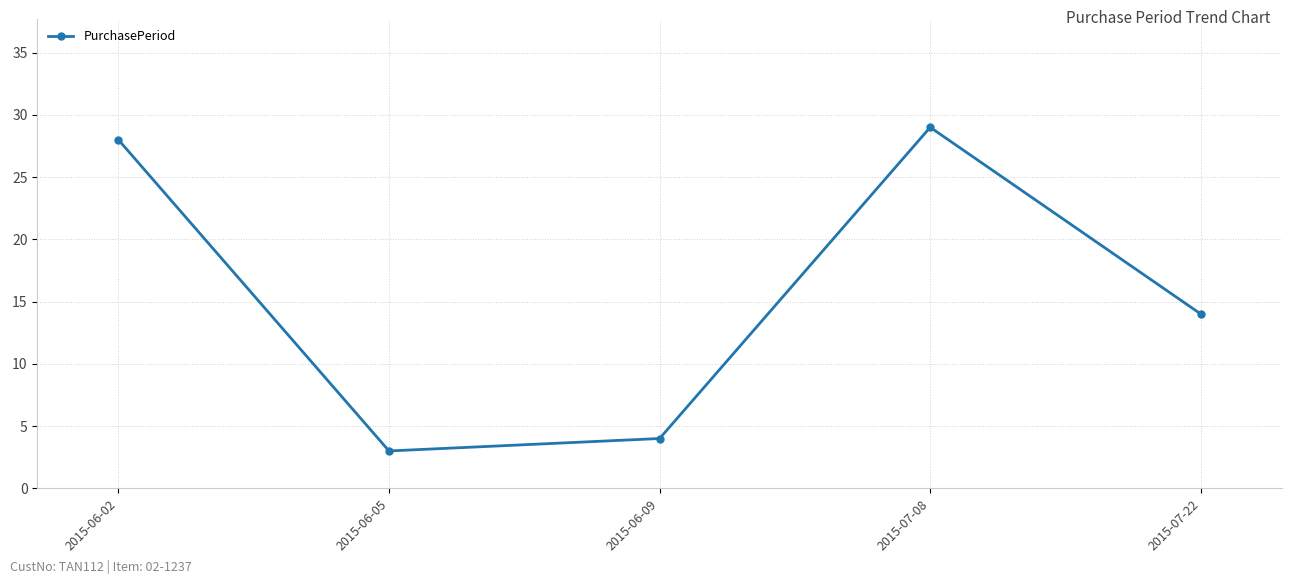

What is the average value?

16